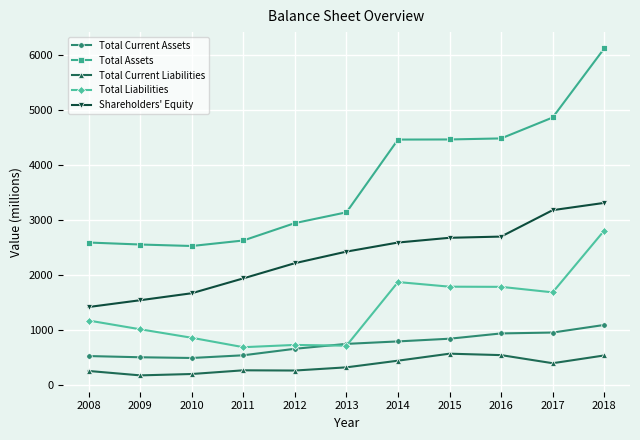

What is the maximum value shown in the chart?

6113